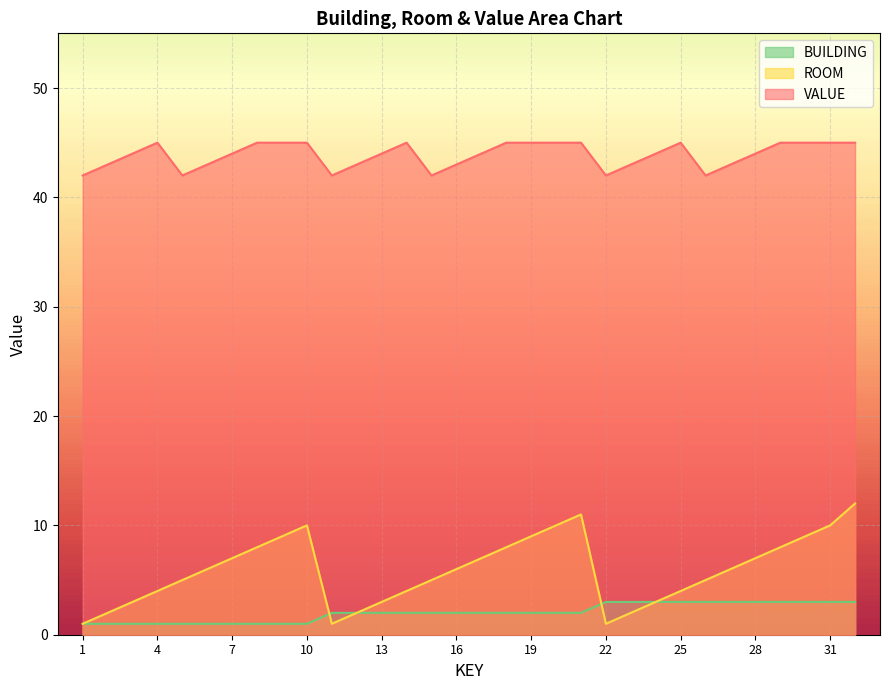

The value of ROOM at 4 is 4. True or false?

True